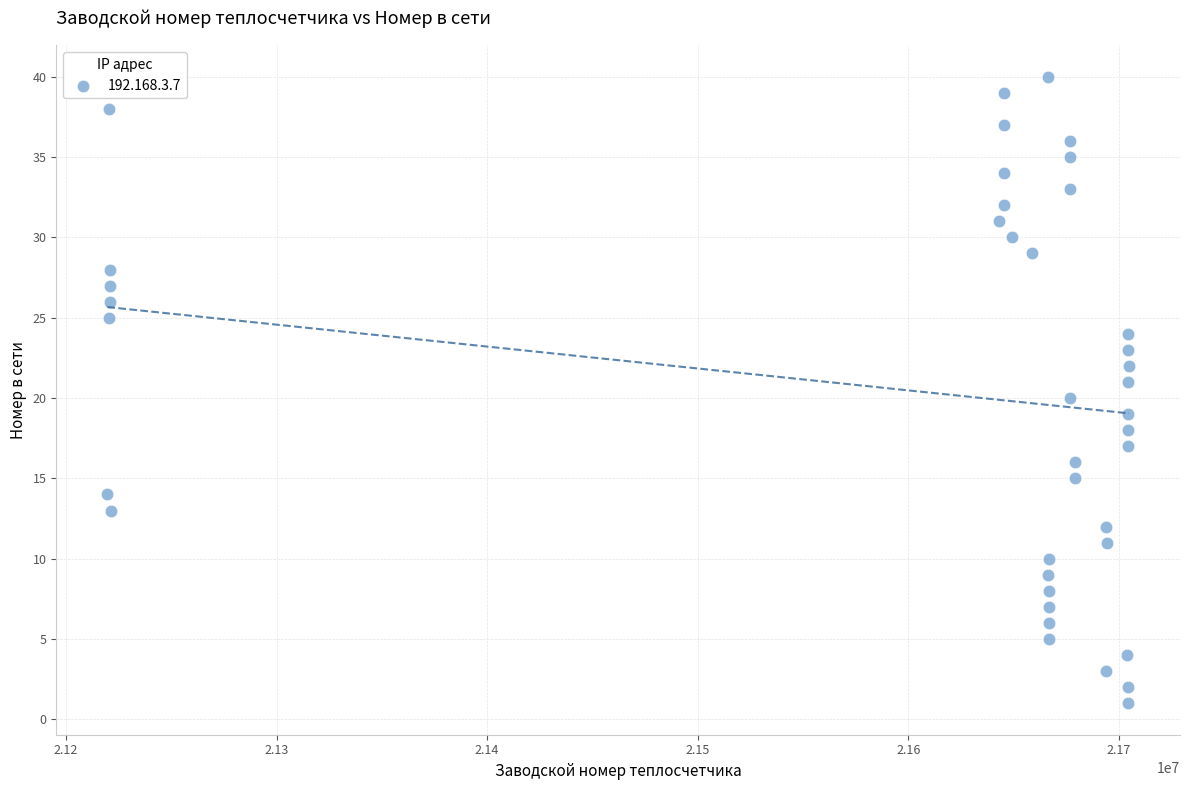

What is the range of Y values (max minus min)?

39